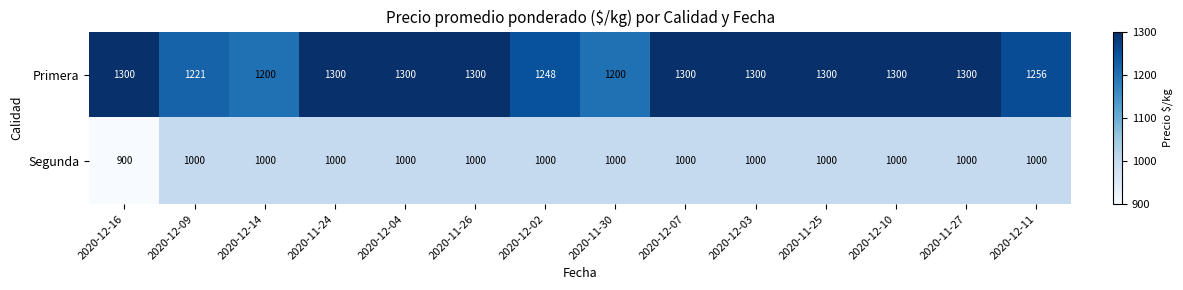

Rank the series at 2020-12-09 from lowest to highest value.

Segunda, Primera